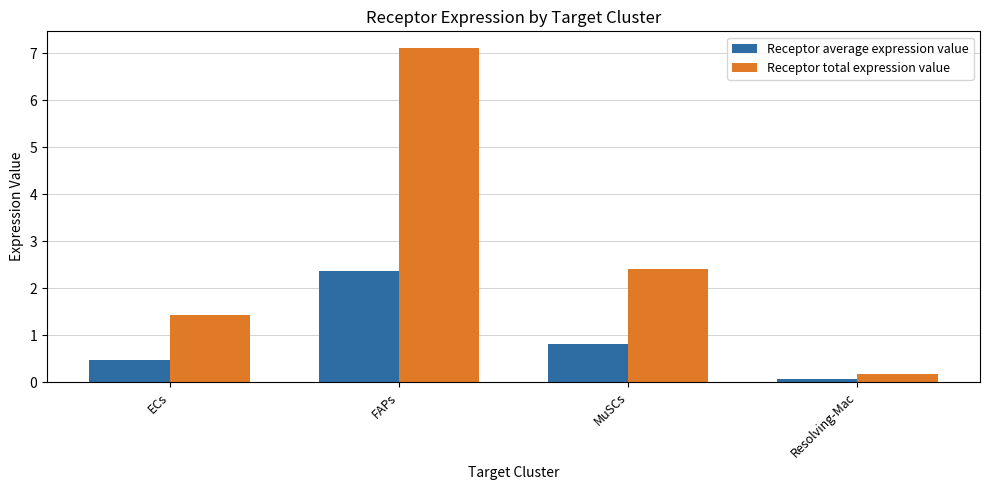

How many series are shown in this chart?

2